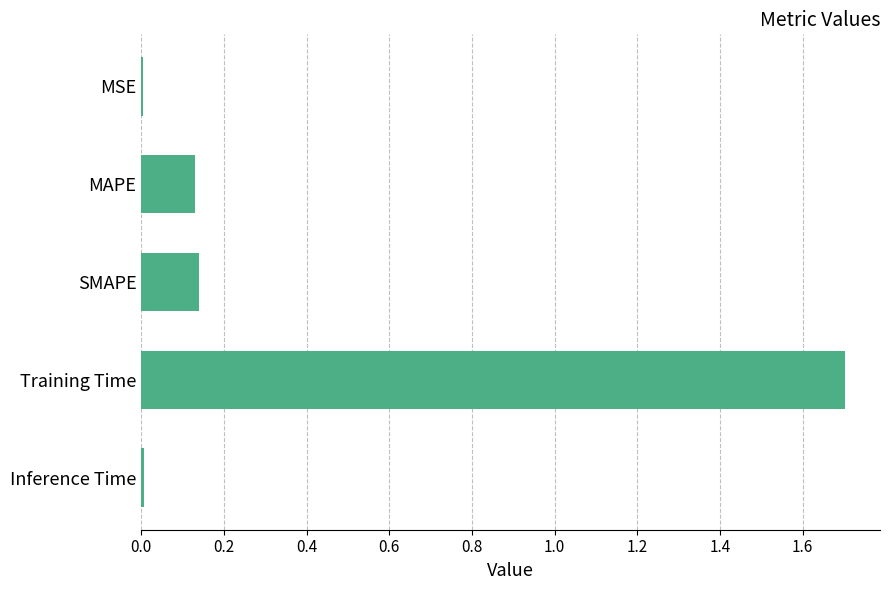

The value at MSE is 0.0. True or false?

True